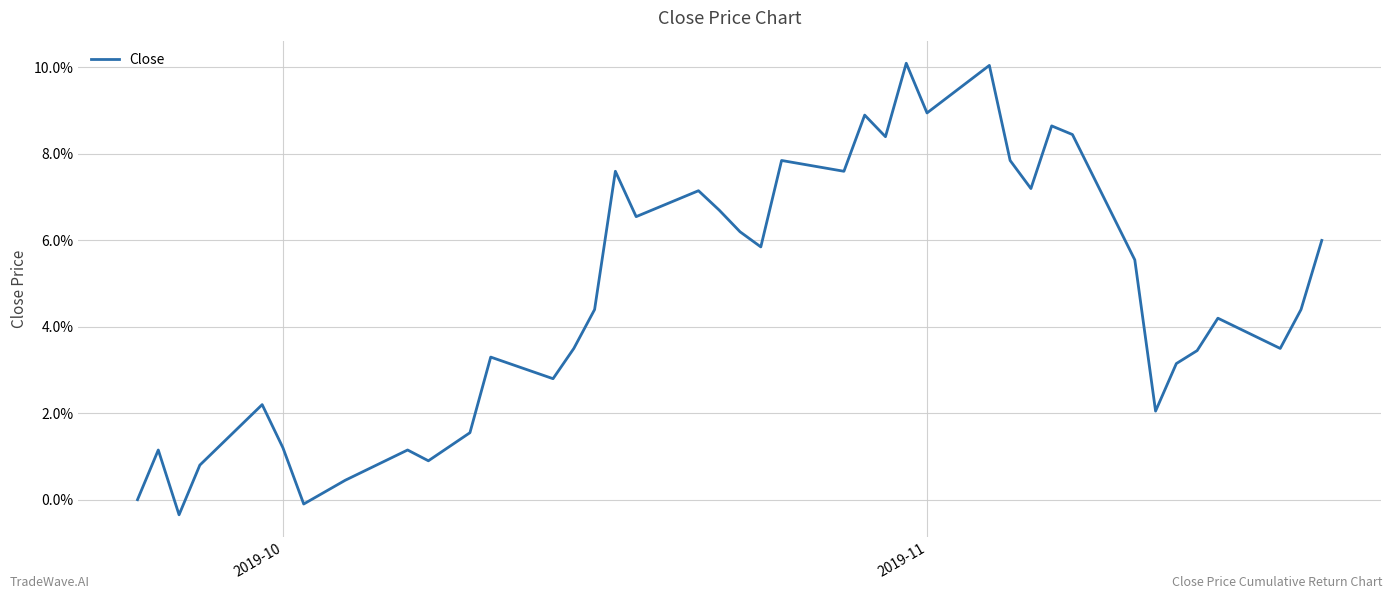

How many values are below 4?

18